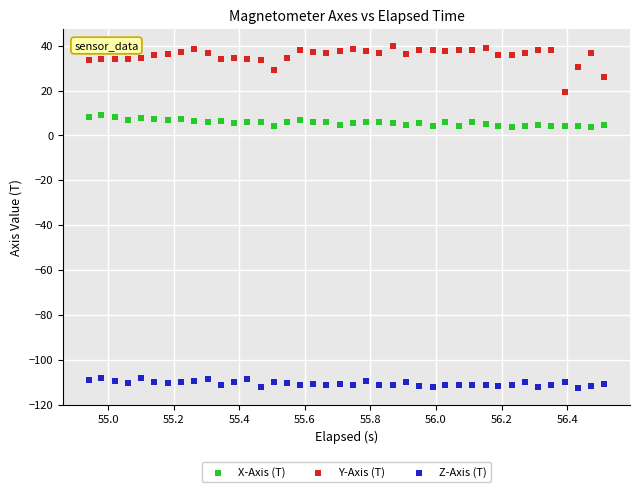

Which series contains the highest Y value?

Y-Axis (T)